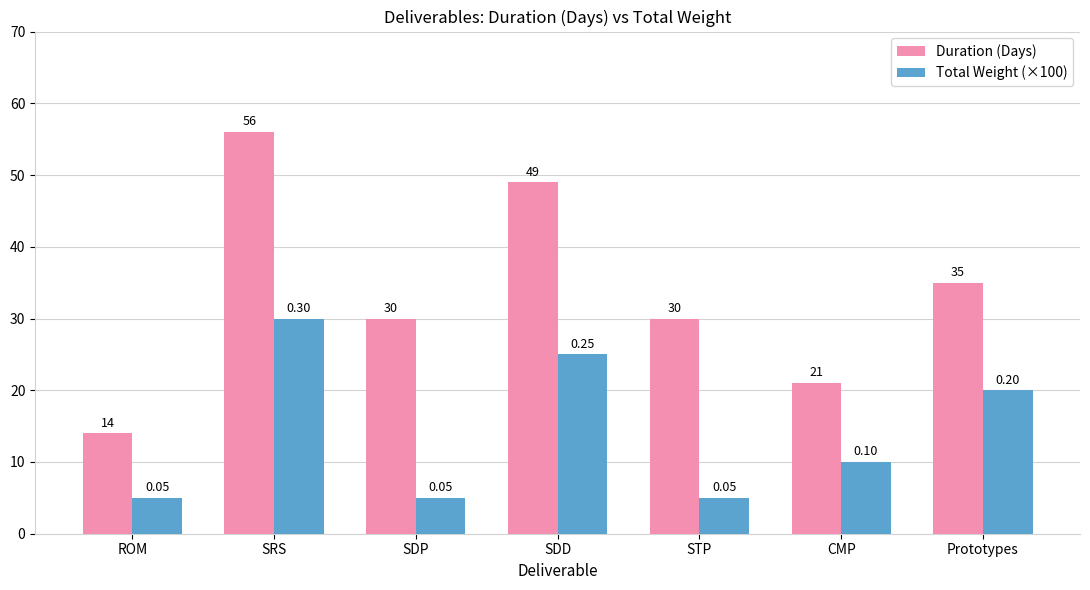

Is it true that Total Weight (×100) equals 5 at CMP?

False